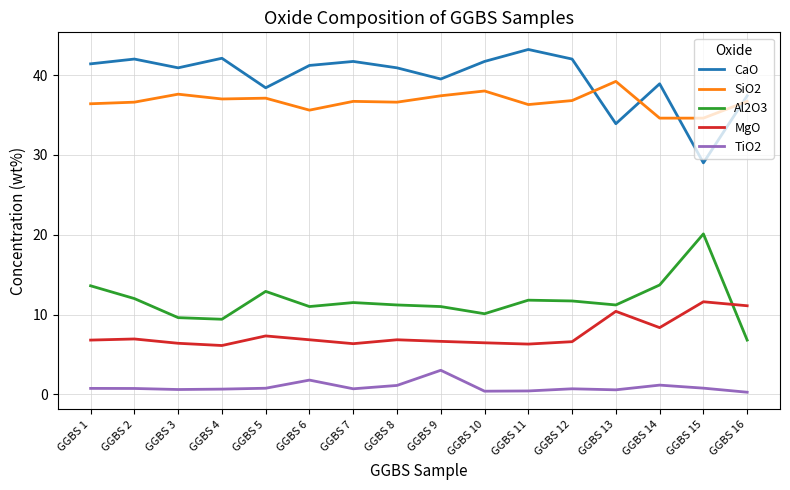

What is the average value of the Al2O3 series?

11.7